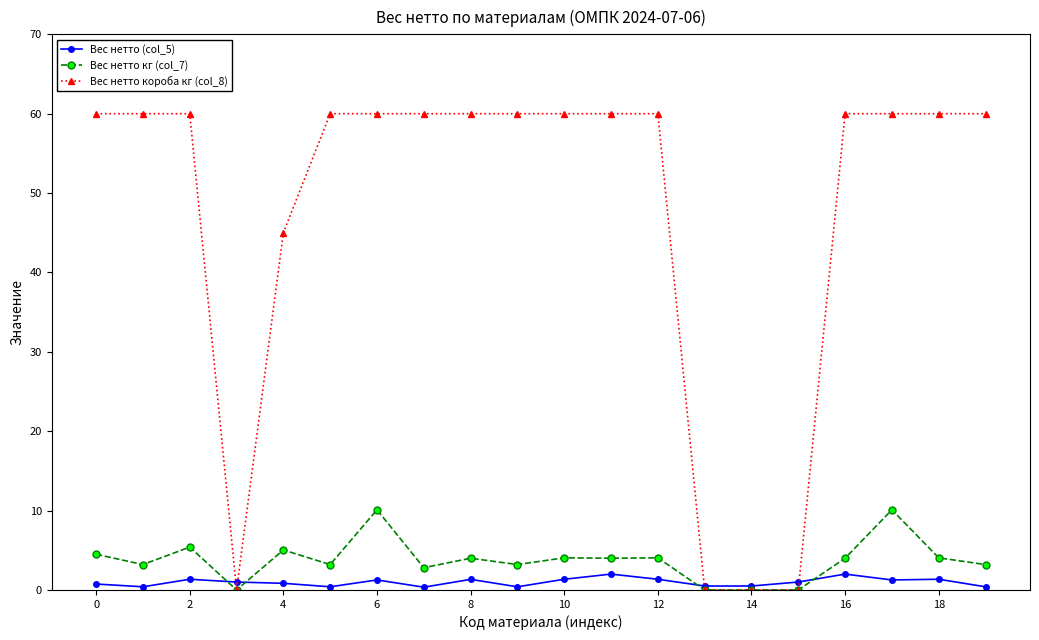

What is the average value of the Вес нетто (col_5) series?

1.0